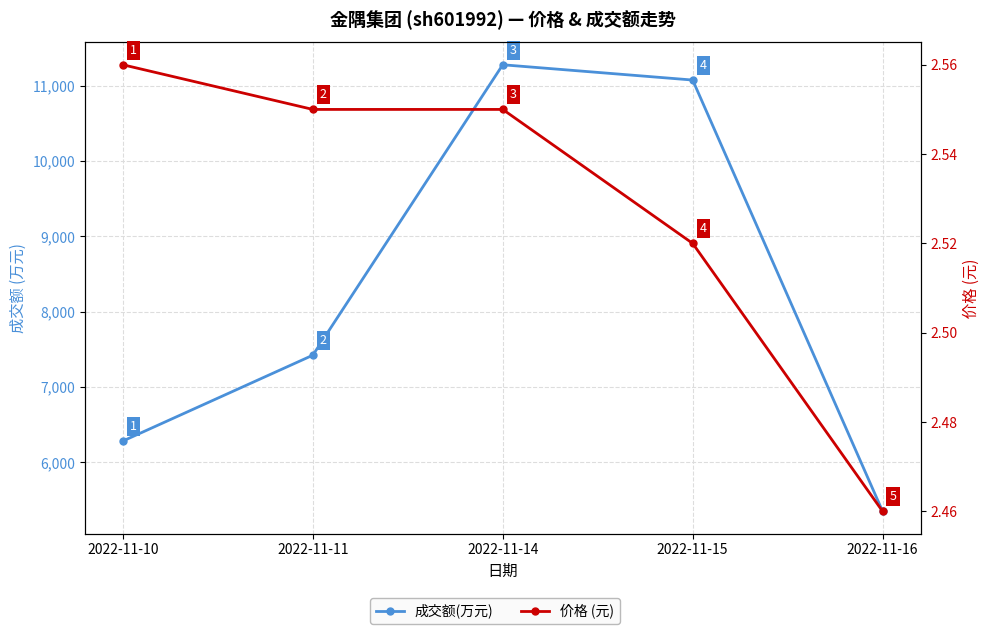

Does the chart display data point markers on the line(s)?

Yes